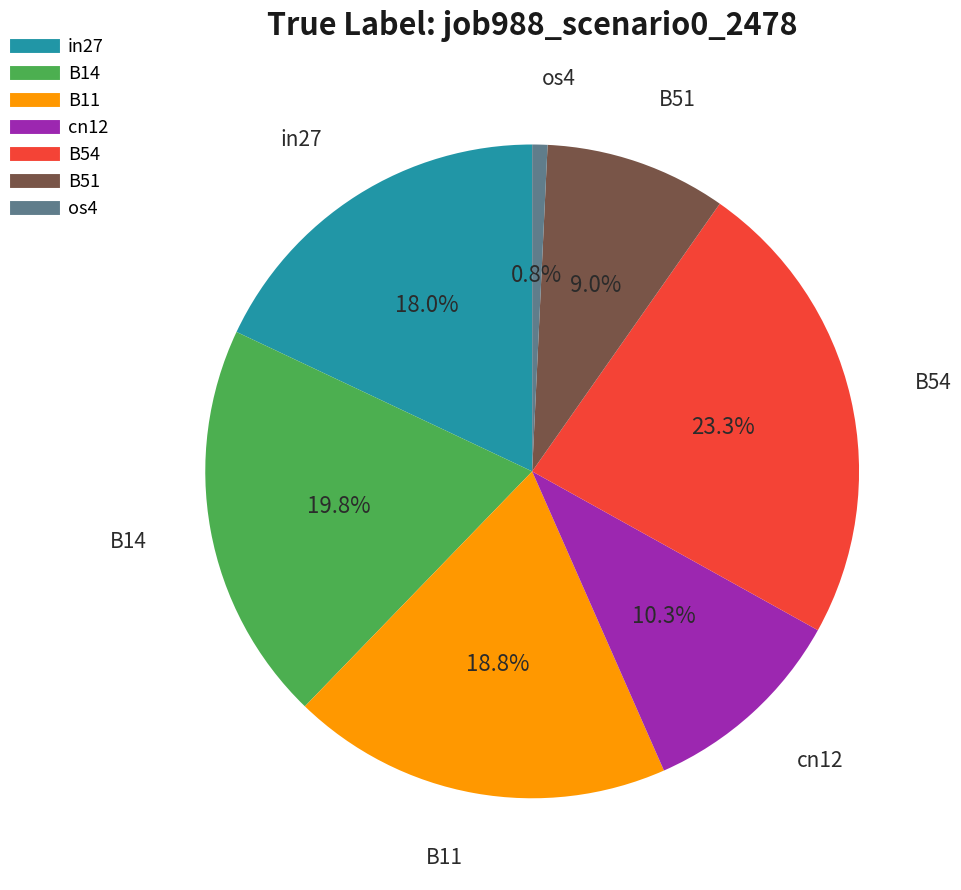

What is the smallest slice in the pie chart?

os4